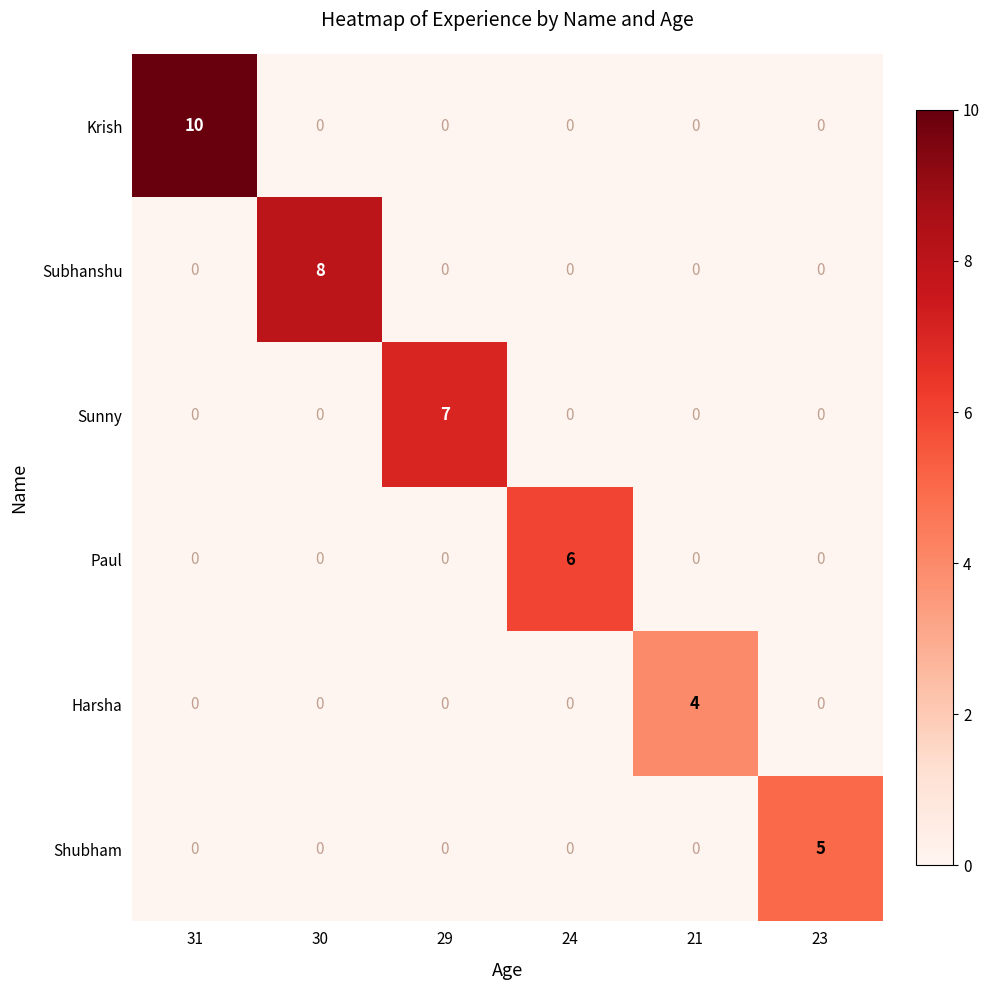

At which category does the chart reach its peak across all series?

31